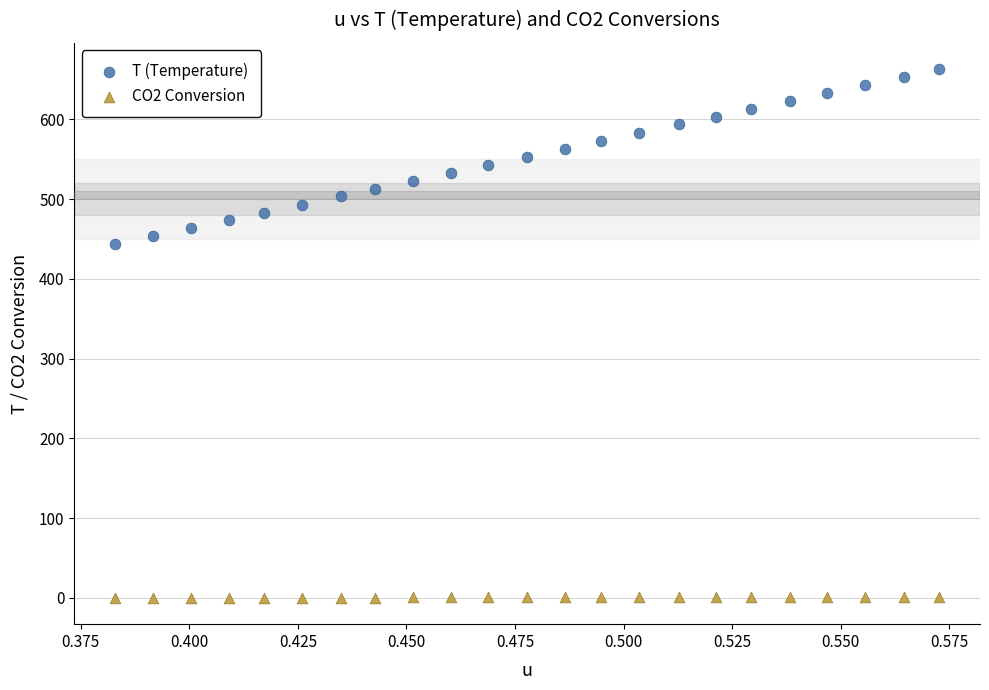

Across all data points, what is the range of Y values (max minus min)?

662.9